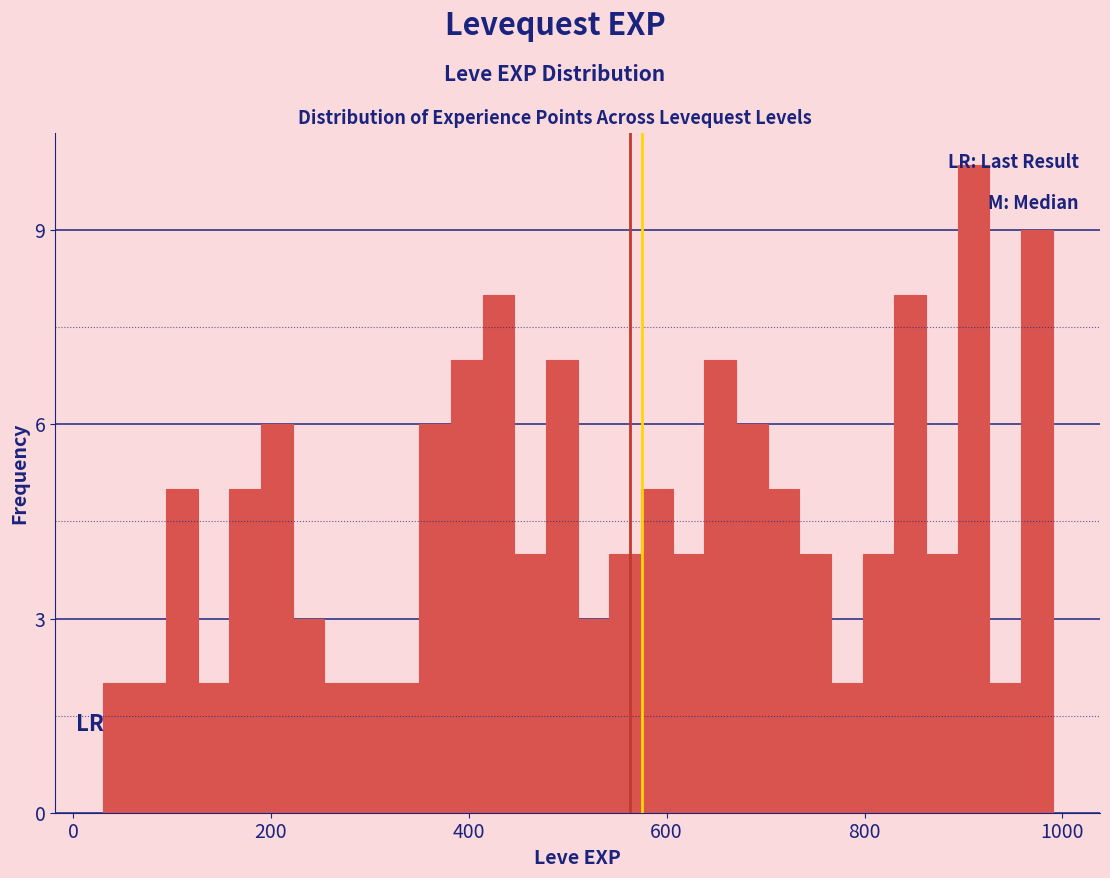

Around what value on the x-axis is the tallest bar? Give the approximate position of its centre, as read against the axis.

920